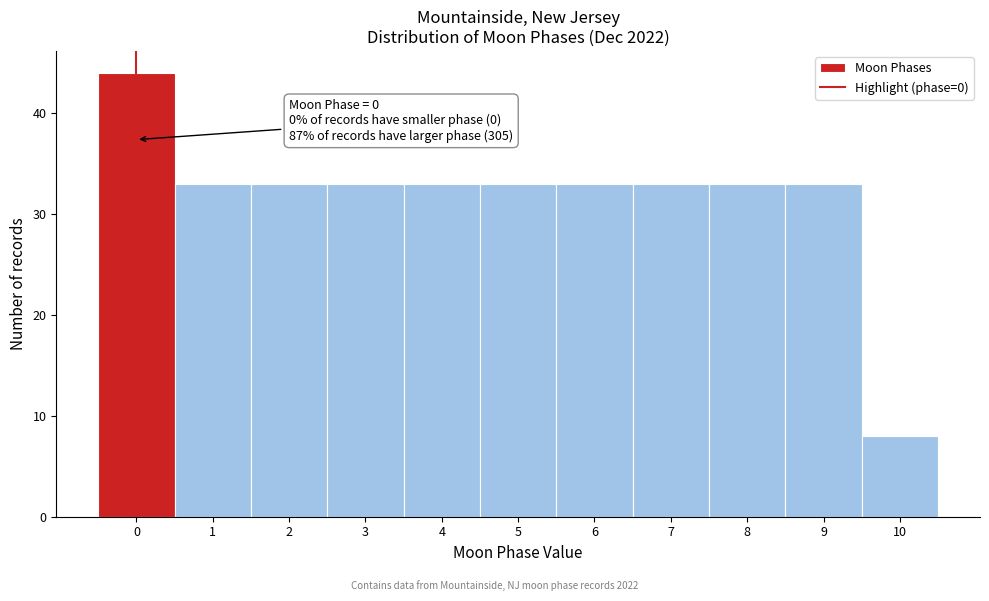

Over which range of the x-axis is the bar tallest?

-0.5 to 0.5